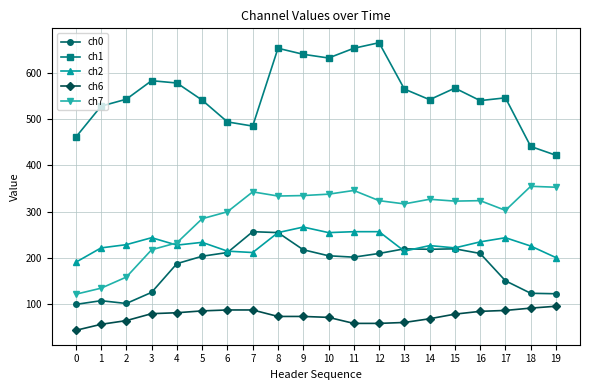

Is the value of ch7 at 13 greater than the value of ch1 at 11?

No